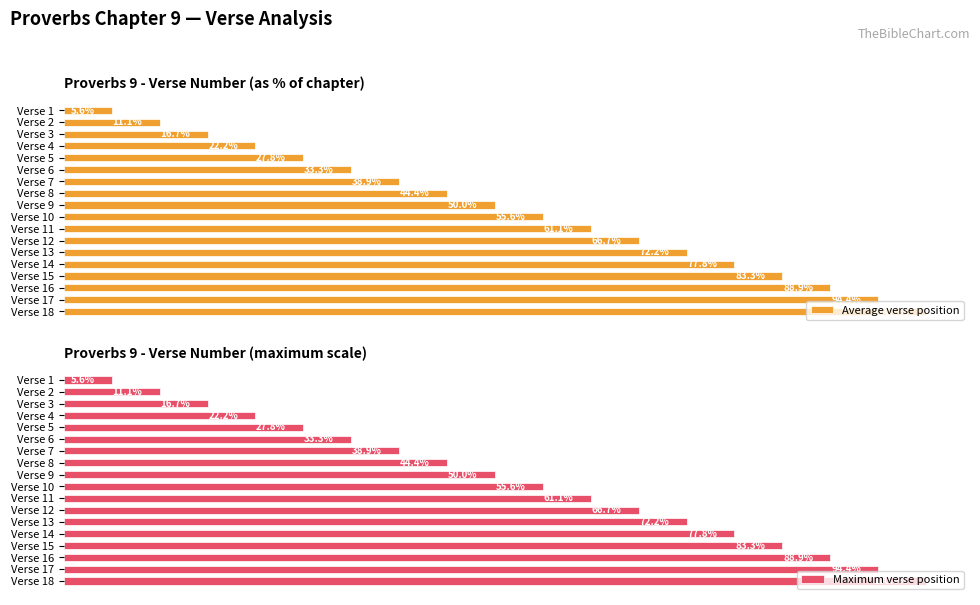

At which label does Maximum verse position reach its minimum?

Verse 1